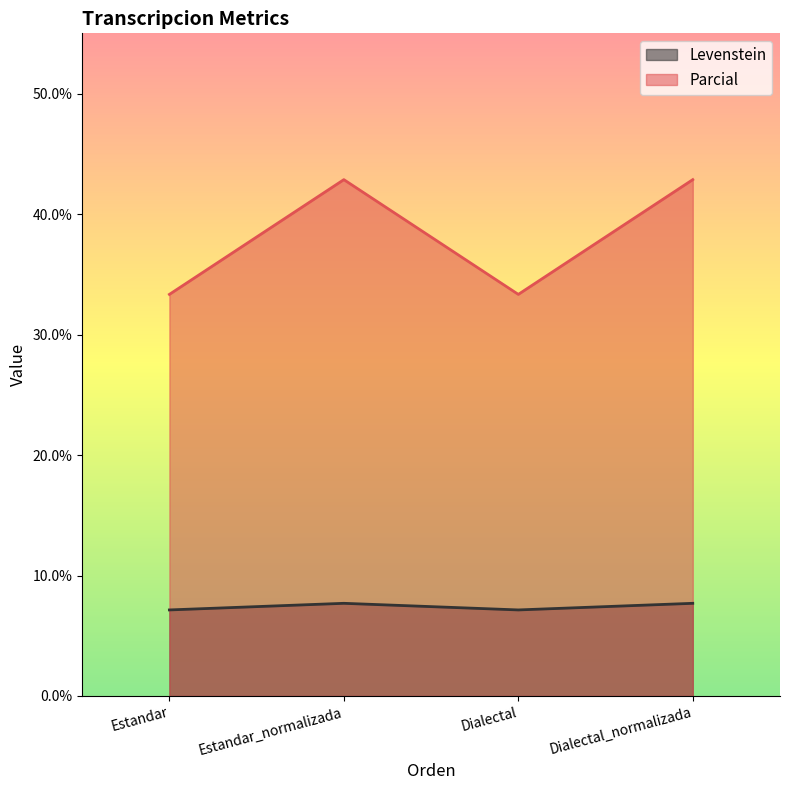

What is the sum of the Levenstein values at Dialectal_normalizada and Estandar_normalizada?

15.4